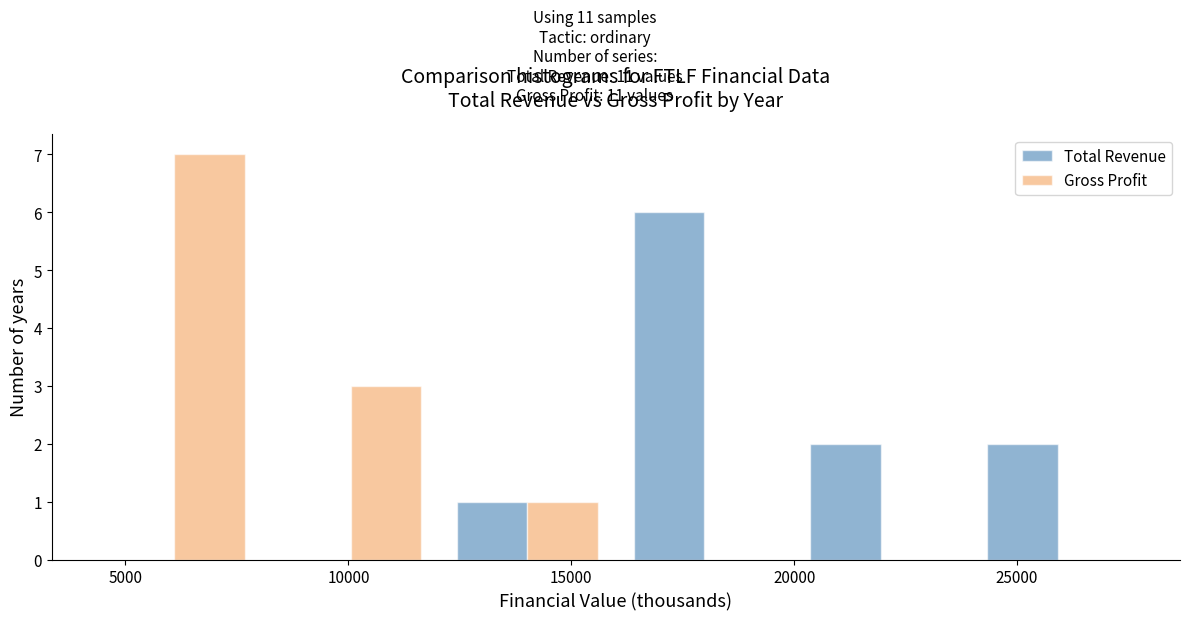

Reading left to right, transcribe this chart: for each range on the x-axis, give the height of each series' bar. Neither the bar edges nor the heights are printed on the chart, so give them approximately, as read against the axes.

4000 to 8000: Total Revenue=0	Gross Profit=7
8000 to 12000: Total Revenue=0	Gross Profit=3
12000 to 16000: Total Revenue=1	Gross Profit=1
16000 to 20000: Total Revenue=6	Gross Profit=0
20000 to 24000: Total Revenue=2	Gross Profit=0
24000 to 28000: Total Revenue=2	Gross Profit=0